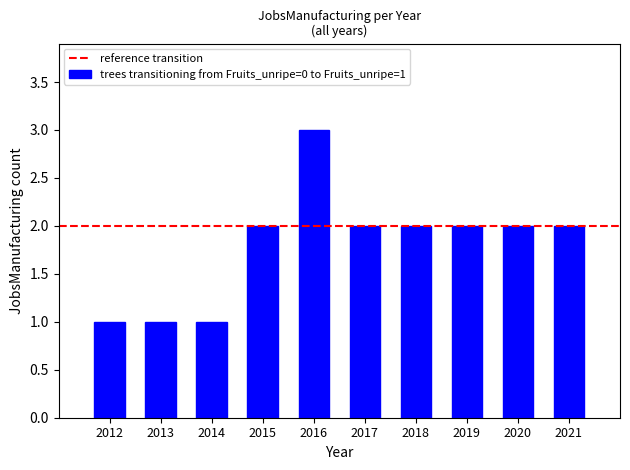

Does the chart contain any negative values?

No